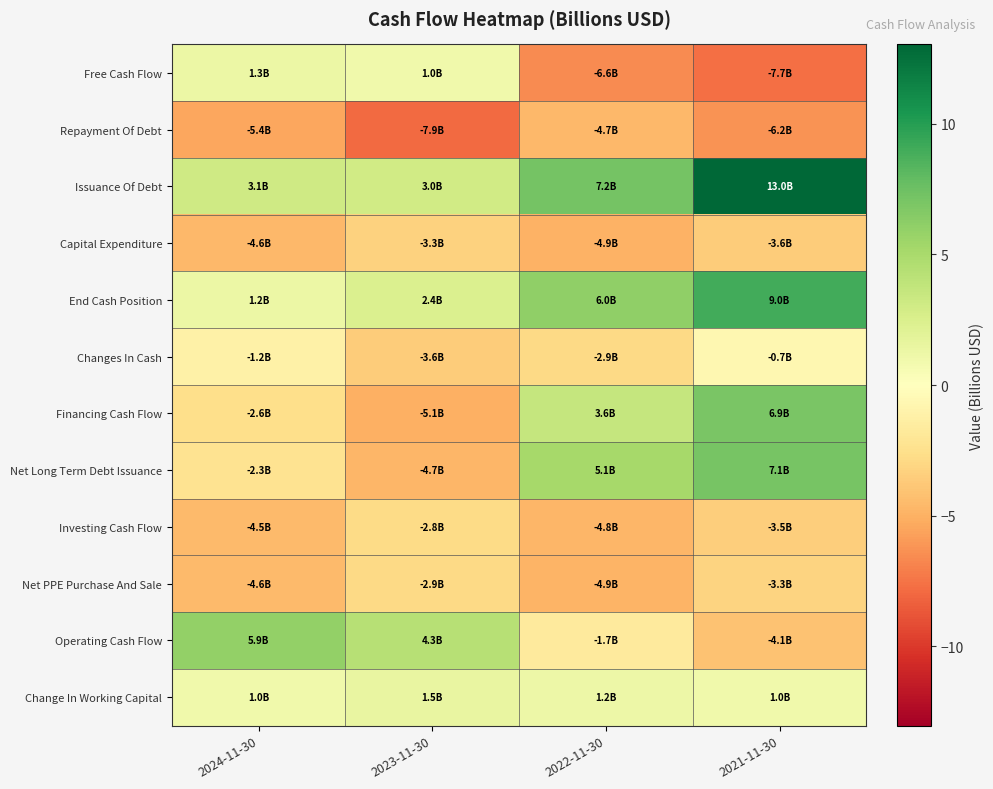

Which series has the largest total across all categories?

Issuance Of Debt